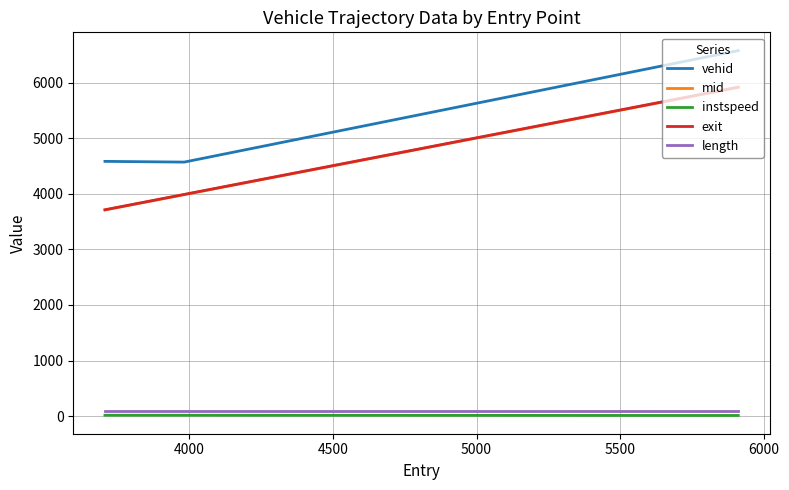

What is the smallest value displayed?

10.8